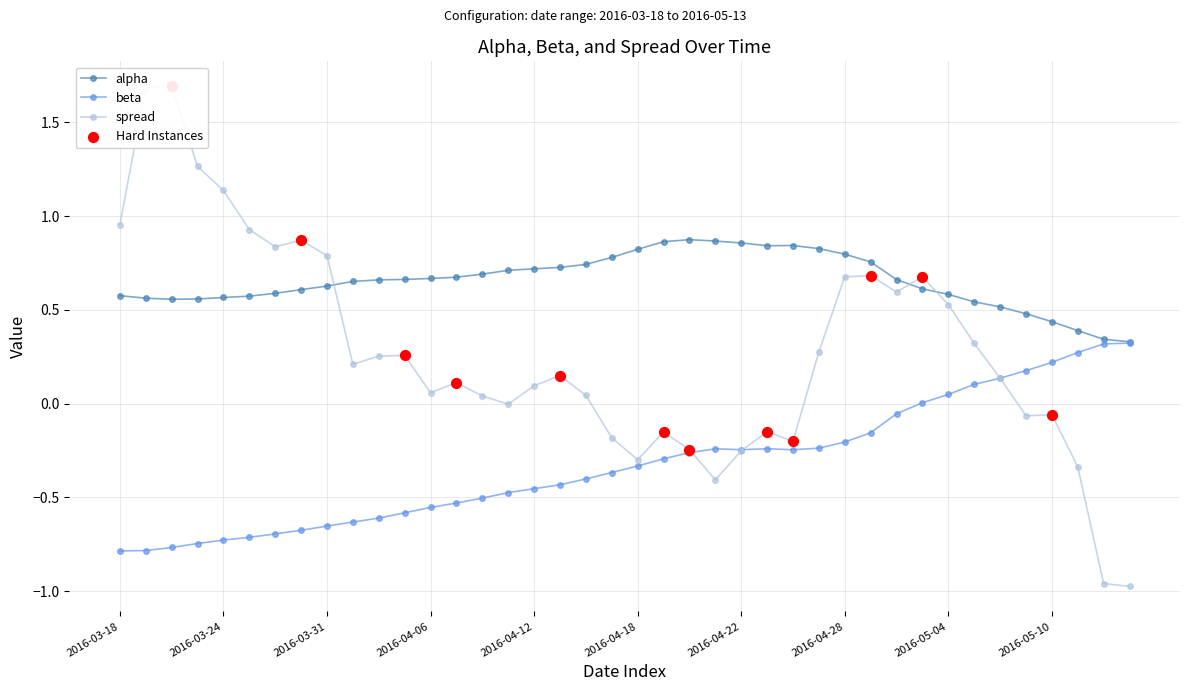

At how many categories does at least one series exceed 1?

4